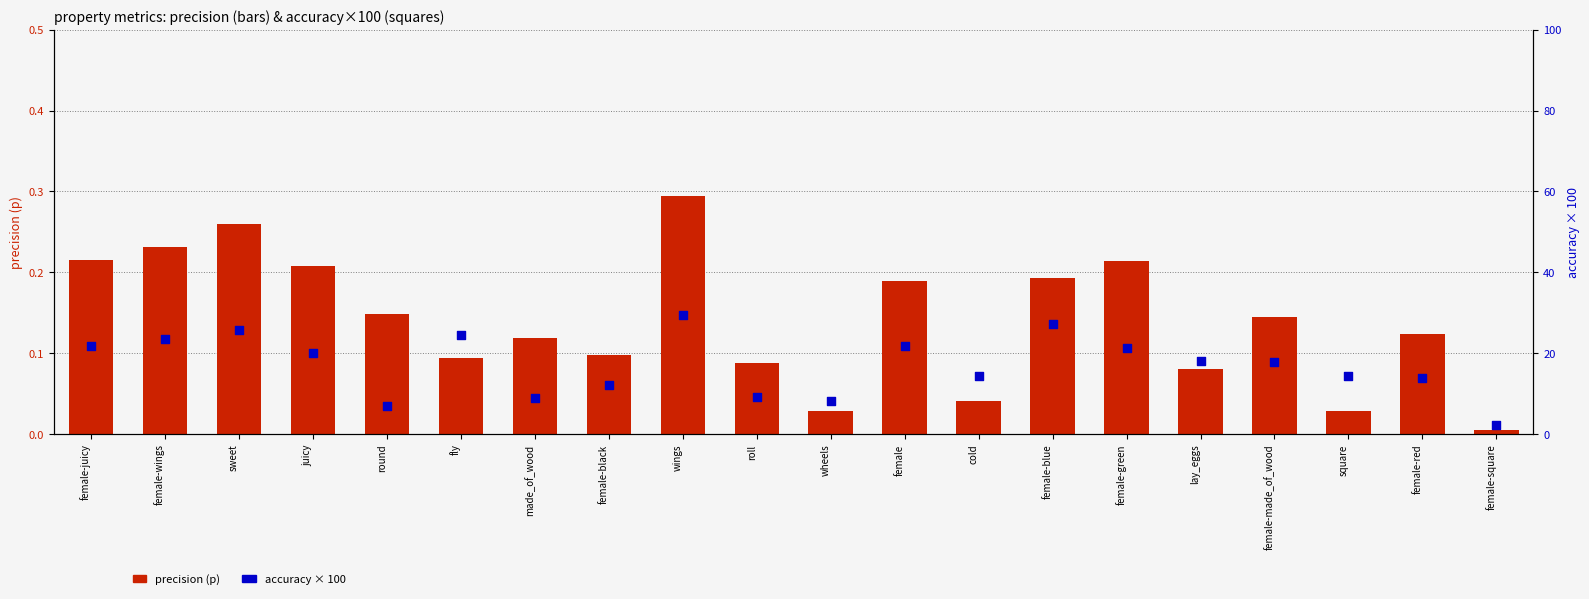

Which series contains the highest Y value?

acc (×100)